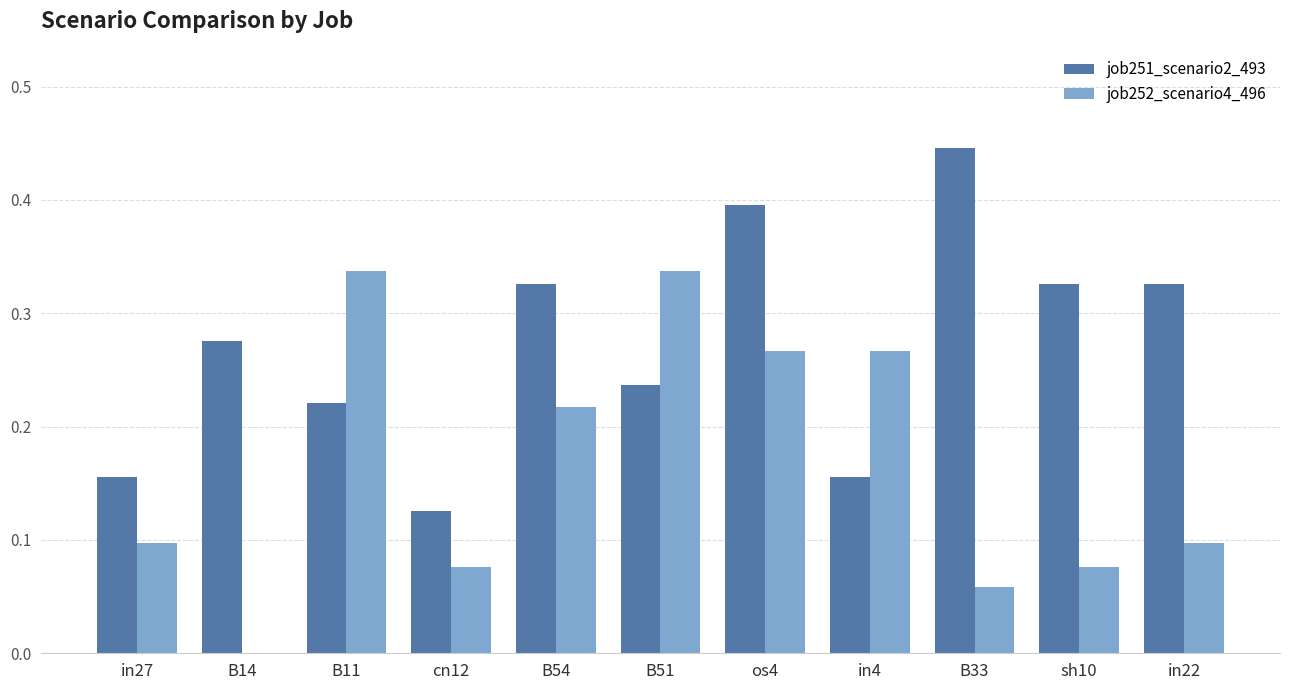

How many values in the job252_scenario4_496 series exceed 0?

10